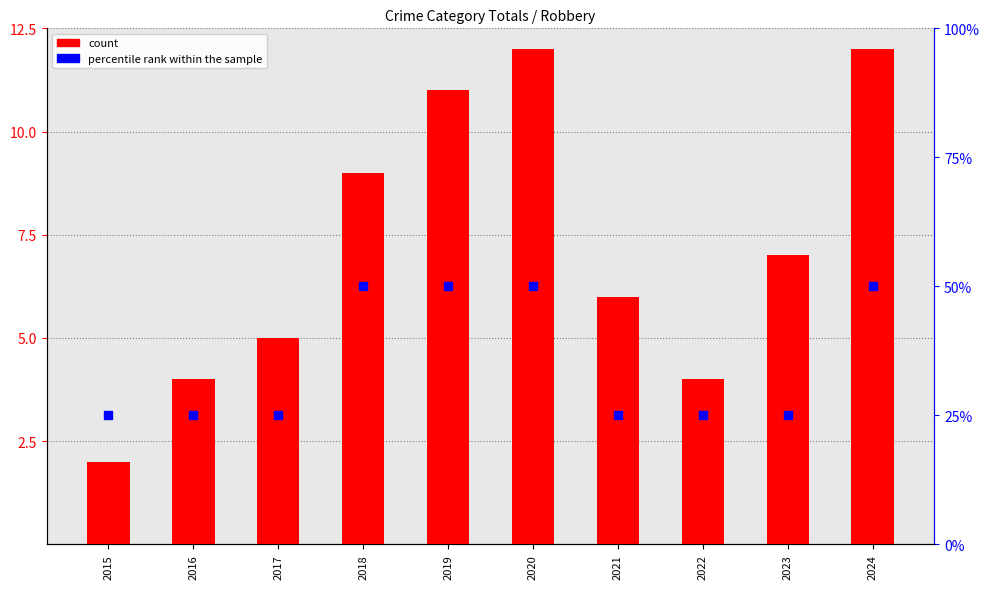

Which series has the largest Y range (max minus min)?

percentile rank within the sample